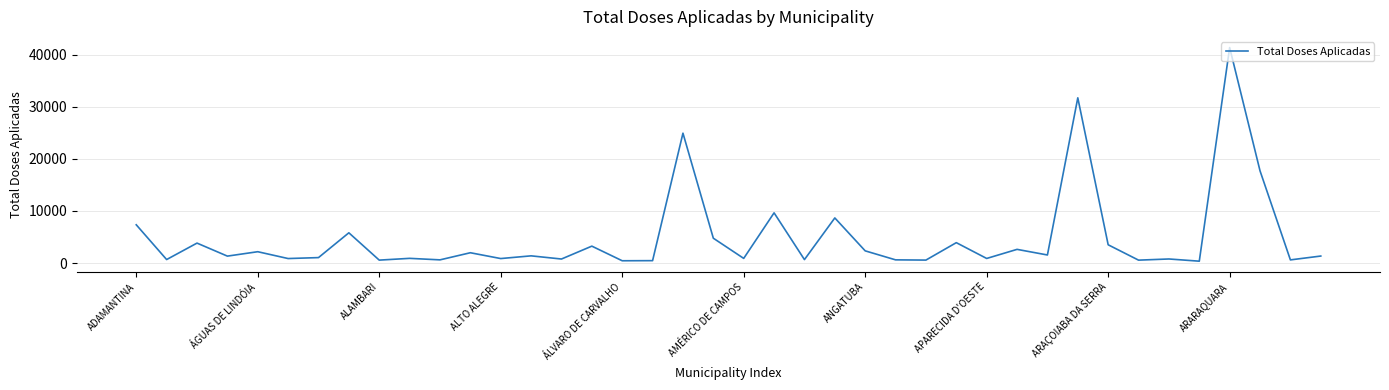

What is the greatest value displayed?

41406